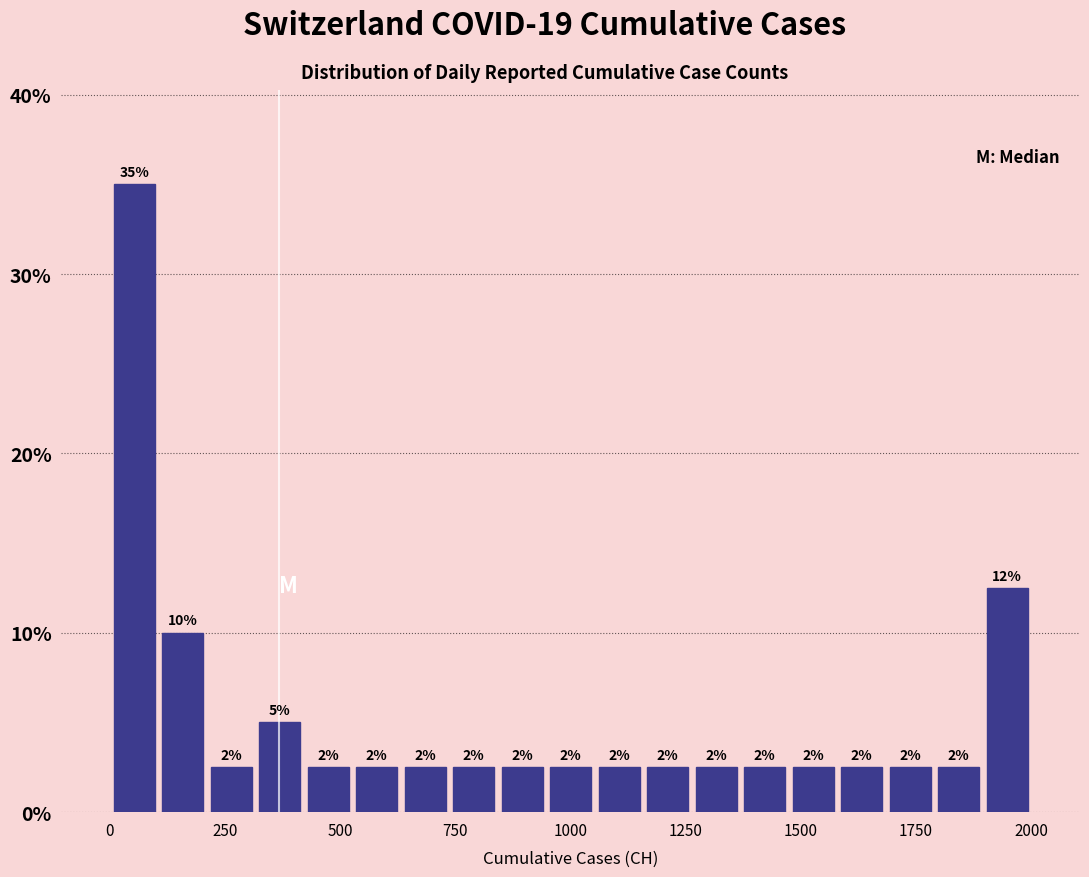

Around what value on the x-axis is the tallest bar? Give the approximate position of its centre, as read against the axis.

50